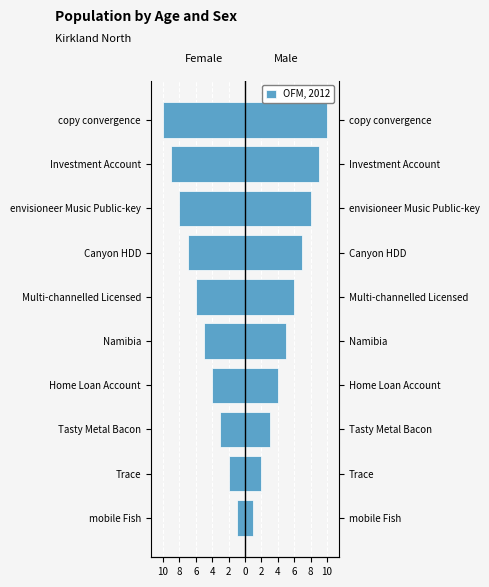

True or false: the data shows -2 at Canyon HDD.

False